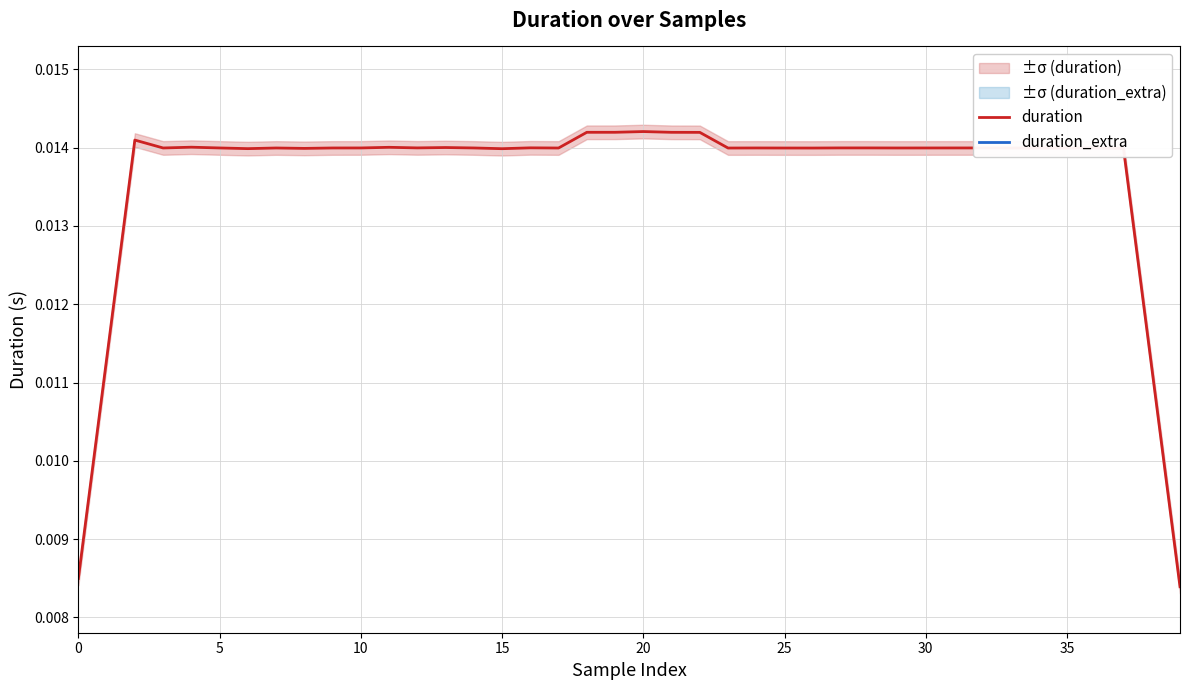

List the series in order of their overall mean, highest first.

duration, duration_extra